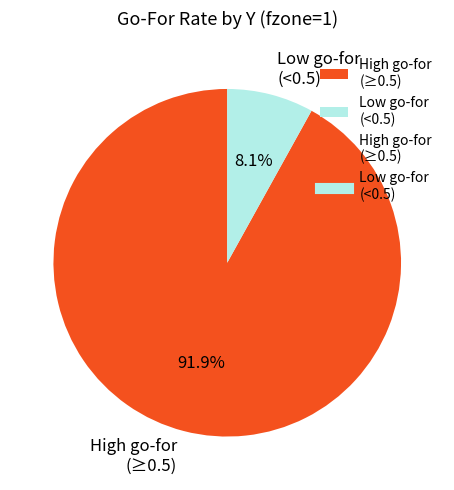

Rank the categories by value from highest to lowest.

High go-for (≥0.5), Low go-for (<0.5)